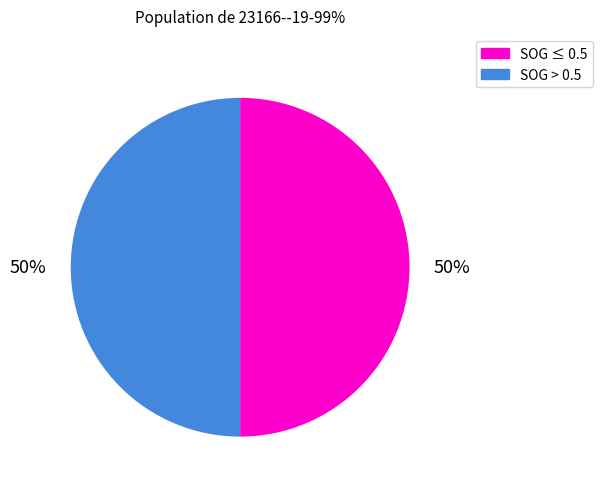

Approximately how many times larger is the value at SOG ≤ 0.5 compared to SOG > 0.5?

1.0